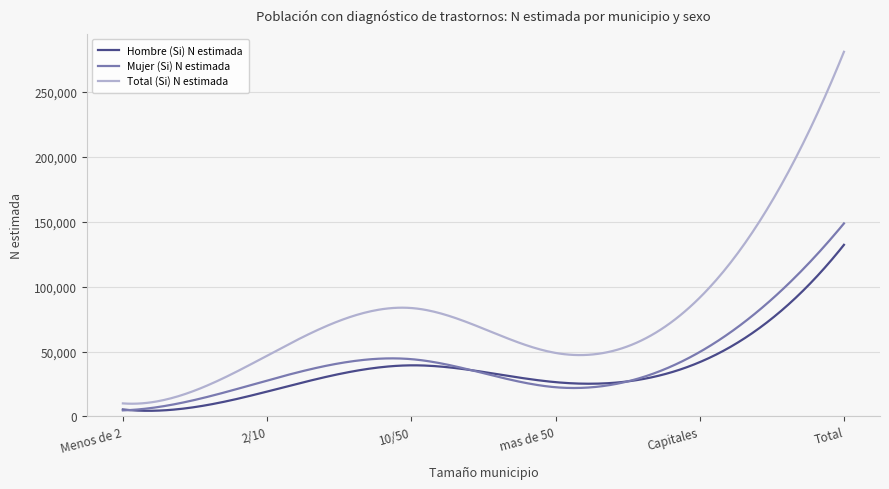

True or false: Mujer (Si) N estimada has more than 0 interior local peaks.

True